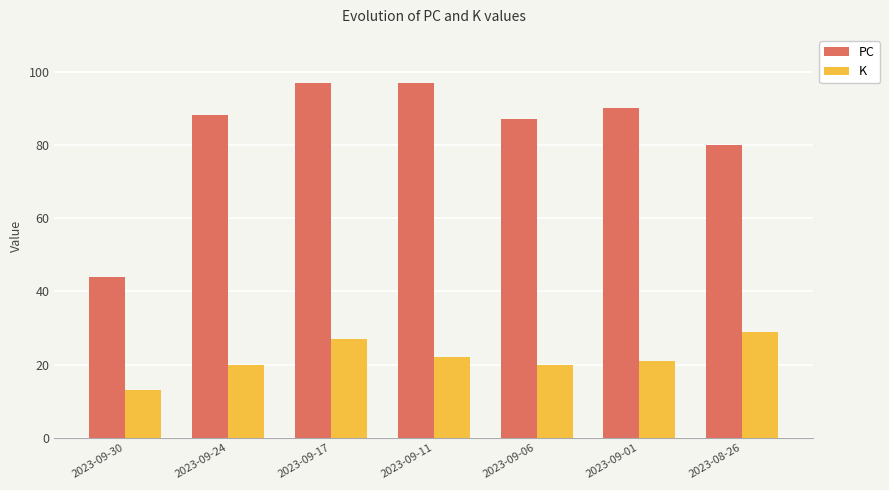

True or false: PC has a value of 80 at 2023-08-26.

True